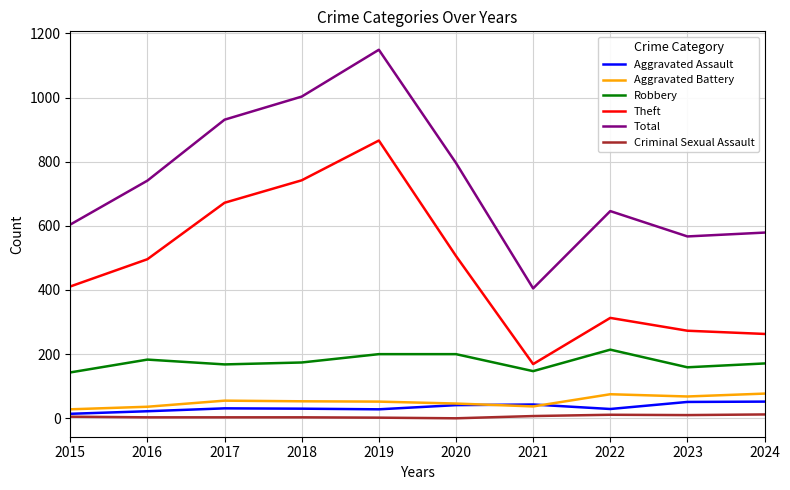

Is this an area chart (filled region under the line)?

No